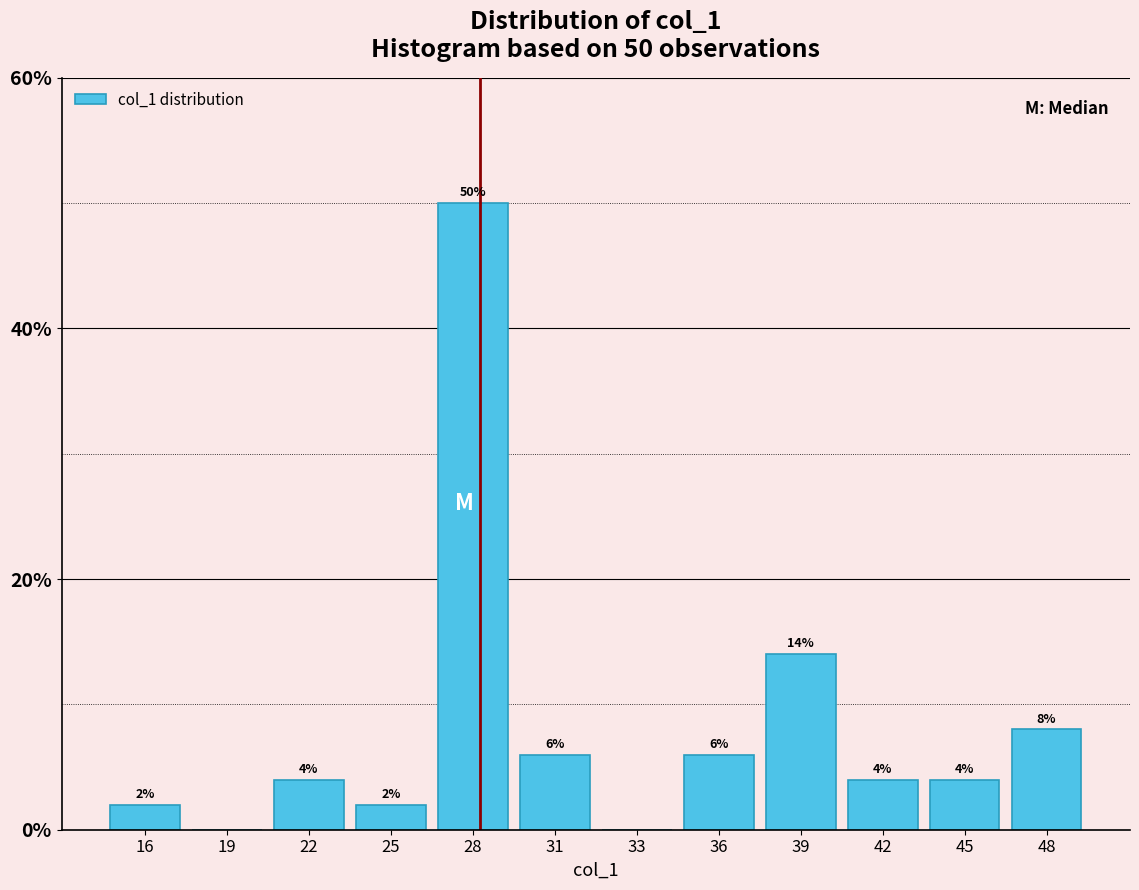

Reading left to right, list all the values displayed in this chart.

16=2.0	19=0.0	22=4.0	25=2.0	28=50.0	31=6.0	33=0.0	36=6.0	39=14.0	42=4.0	45=4.0	48=8.0